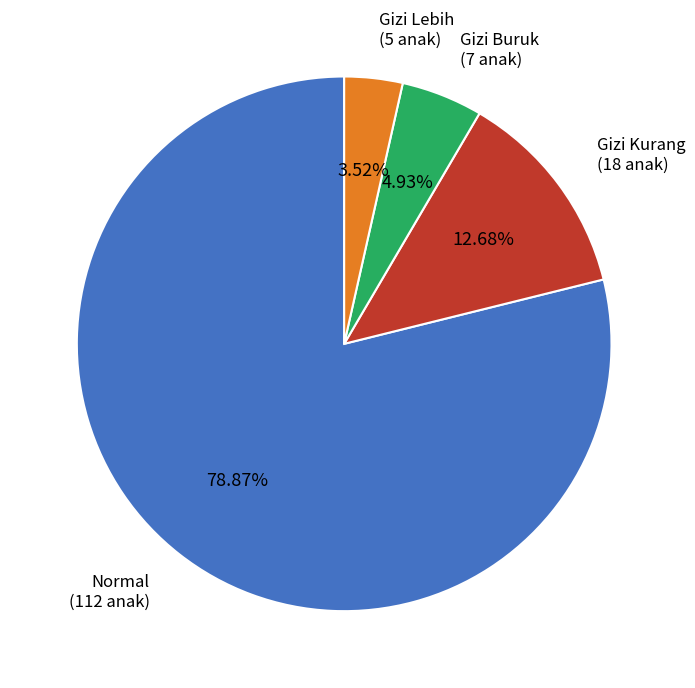

Between Gizi Kurang and Gizi Buruk, which is larger?

Gizi Kurang